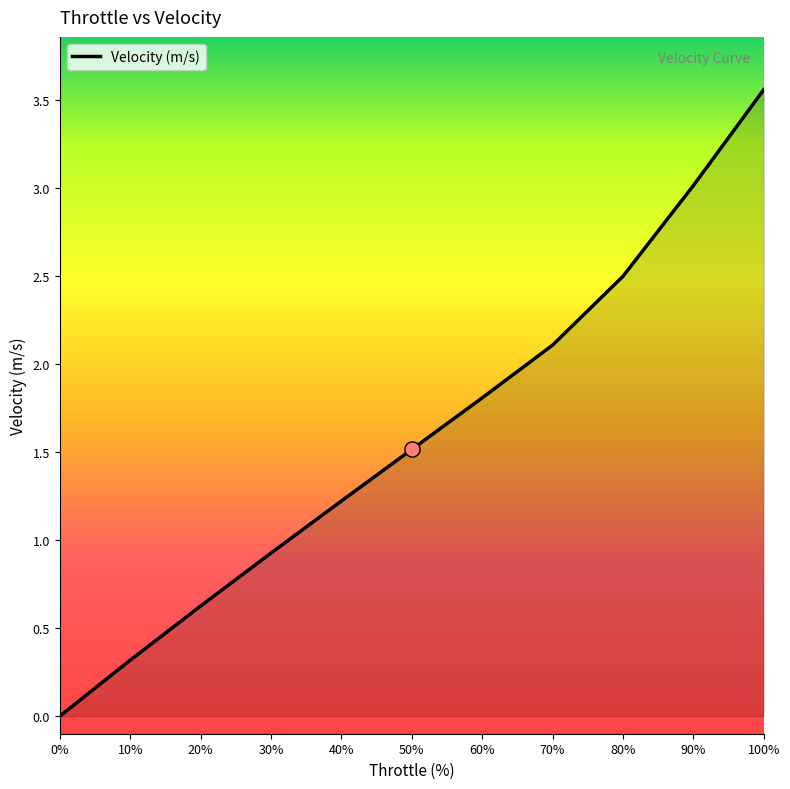

Between 20% and 50%, which is larger?

50%